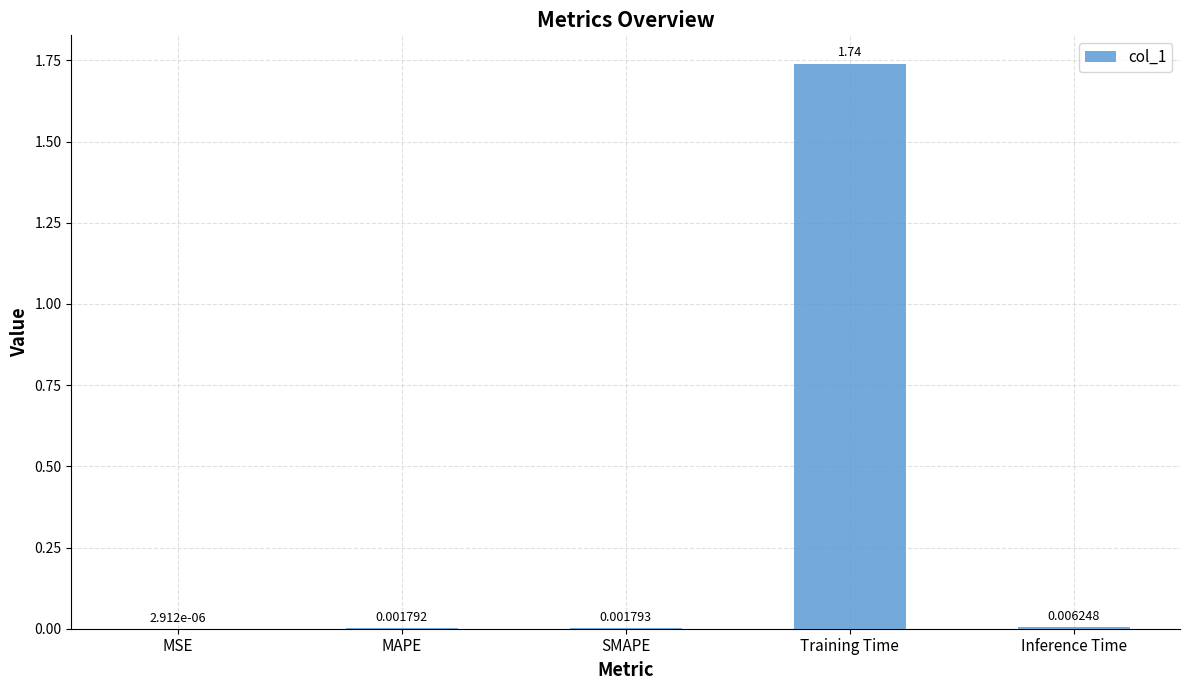

Which label corresponds to the largest value in the chart?

Training Time